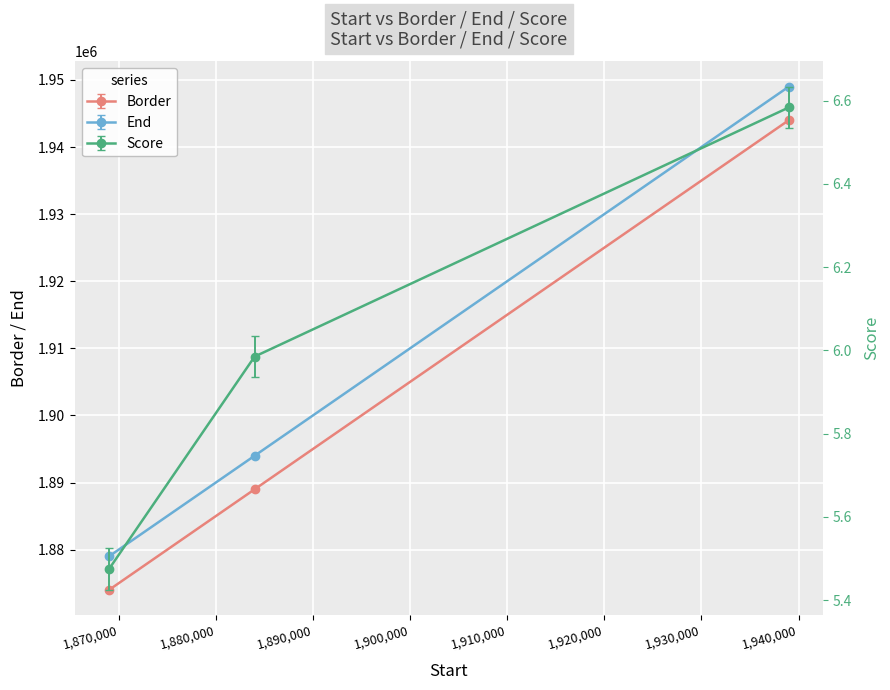

Which series has the largest range (max minus min)?

Border